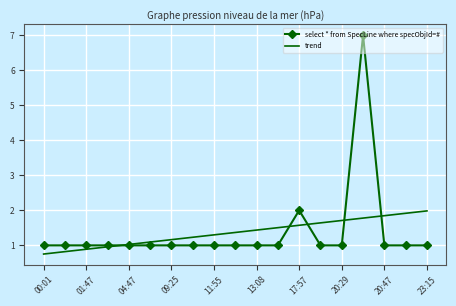

At how many categories does at least one series exceed 5?

1